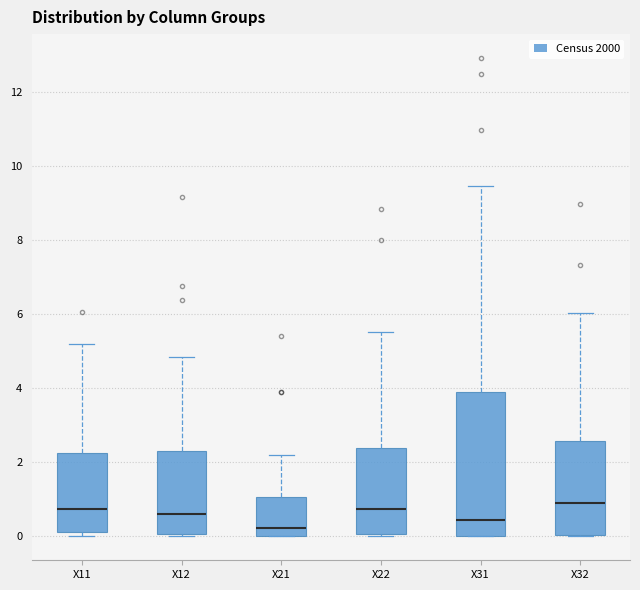

Reading left to right, transcribe this box plot: for each box, give where its median line is, the range the box spans, and where its two whiskers end, as read against the y-axis. The values are not printed on the chart, so give them approximately, as read against the axis.

X11: median 0.8, box 0.2 to 2.2, whiskers 0.0 to 5.2
X12: median 0.6, box 0.0 to 2.4, whiskers 0.0 to 4.8
X21: median 0.2, box 0.0 to 1.0, whiskers 0.0 to 2.2
X22: median 0.8, box 0.0 to 2.4, whiskers 0.0 (just below the box's lower edge) to 5.6
X31: median 0.4, box 0.0 to 3.8, whiskers 0.0 to 9.4
X32: median 0.8, box 0.0 to 2.6, whiskers 0.0 to 6.0